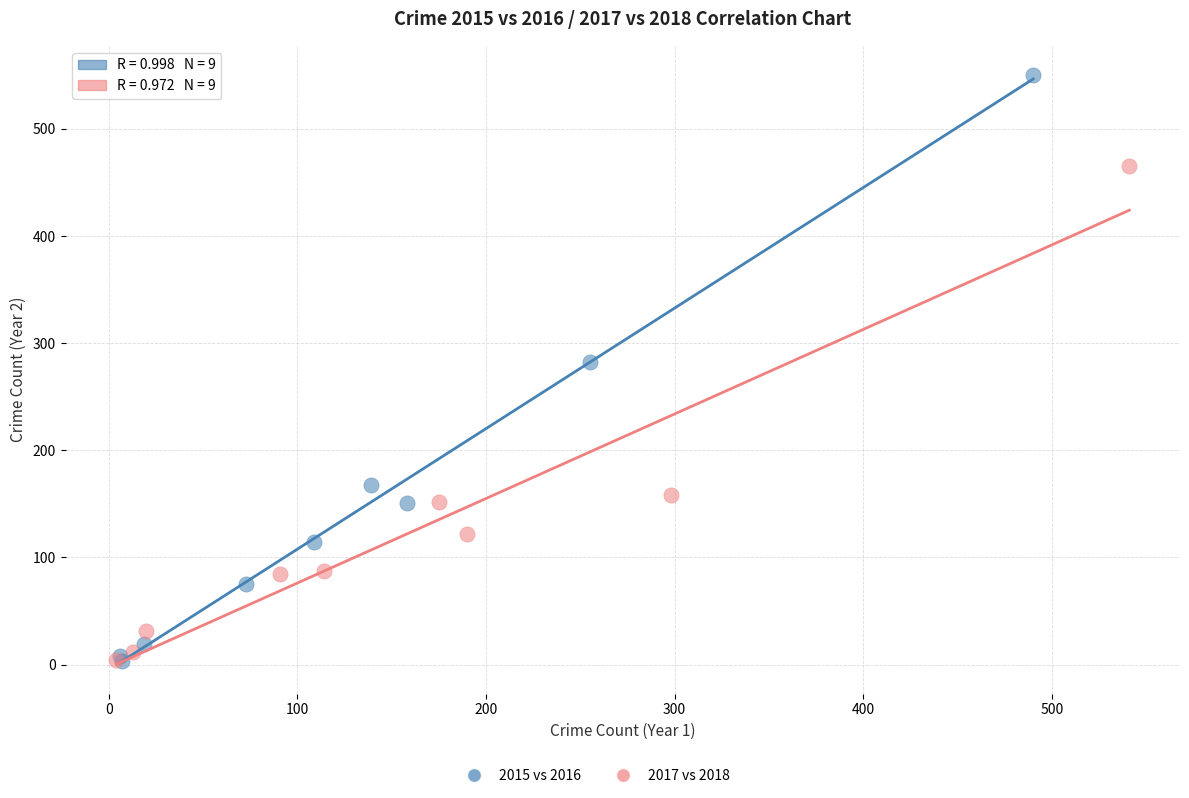

Which series has the largest Y range (max minus min)?

2015 vs 2016